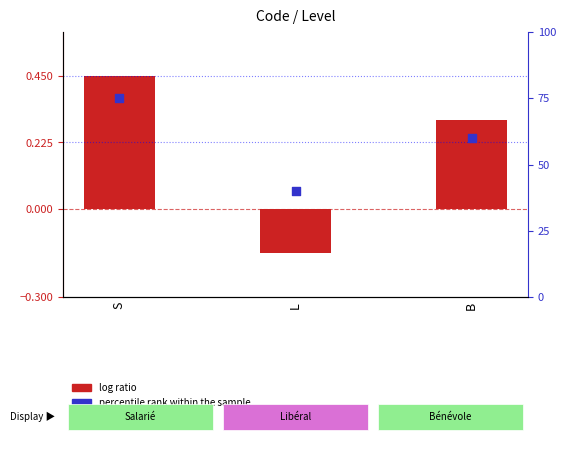

What are all the series names shown in the legend?

log ratio, percentile rank within the sample